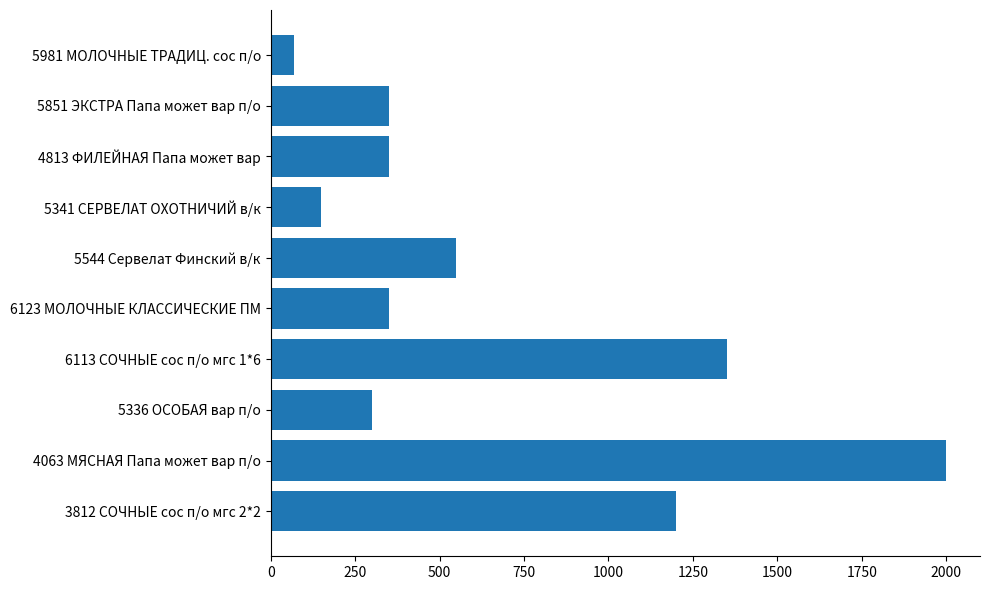

What is the average value?

667